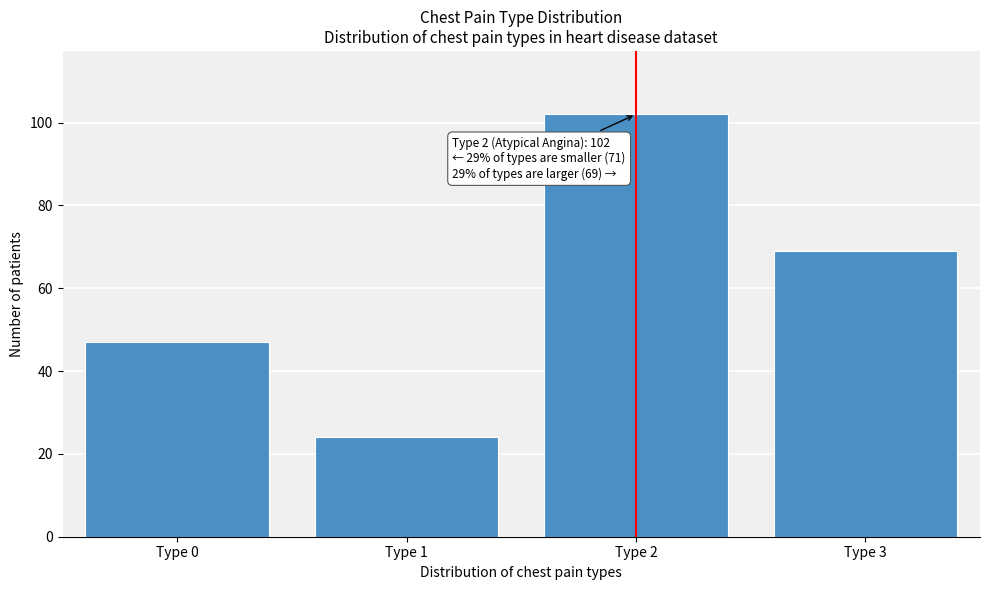

Reading left to right, extract all data points from this chart.

Type 0=47	Type 1=24	Type 2=102	Type 3=69